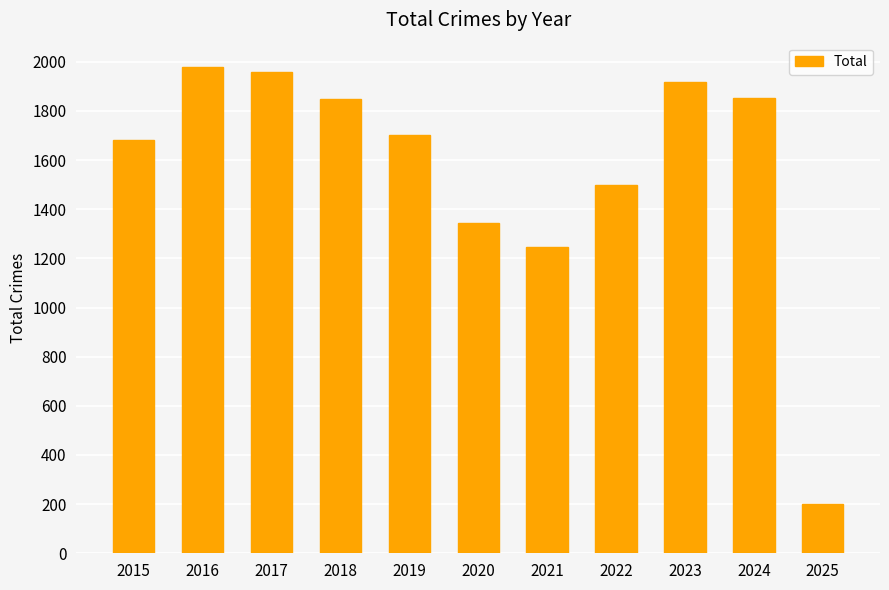

At which label is the value closest to 1089?

2021